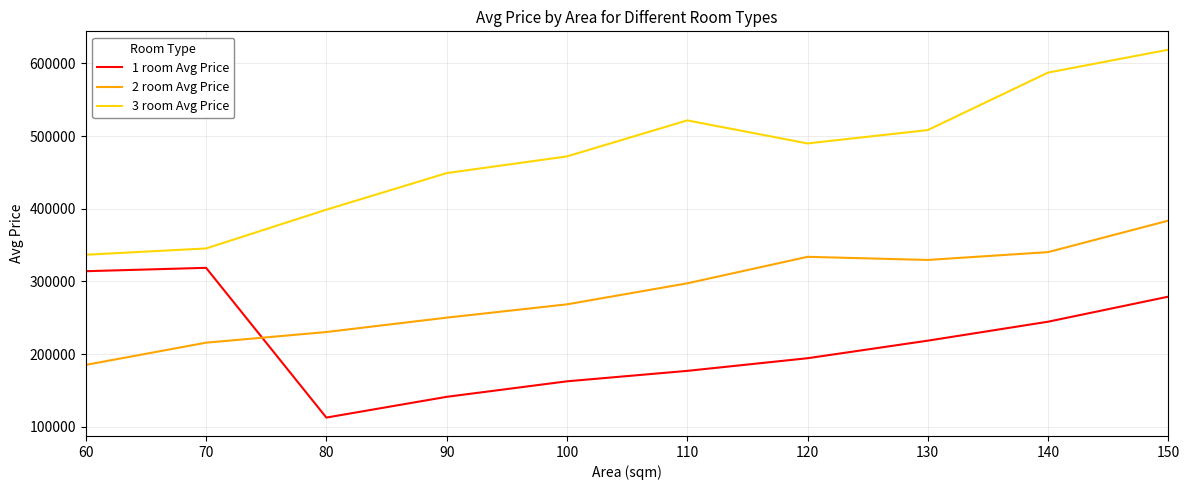

Does the chart have visible grid lines?

Yes